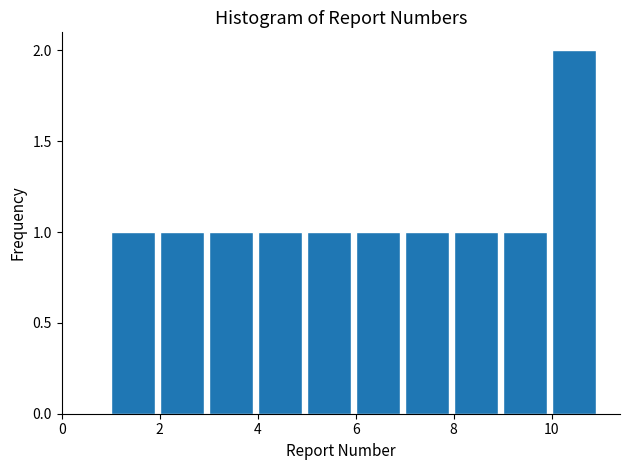

What is the height of the bar covering 1 to 2 on the x-axis? The values are not printed on the chart, so give them approximately, as read against the axis.

1